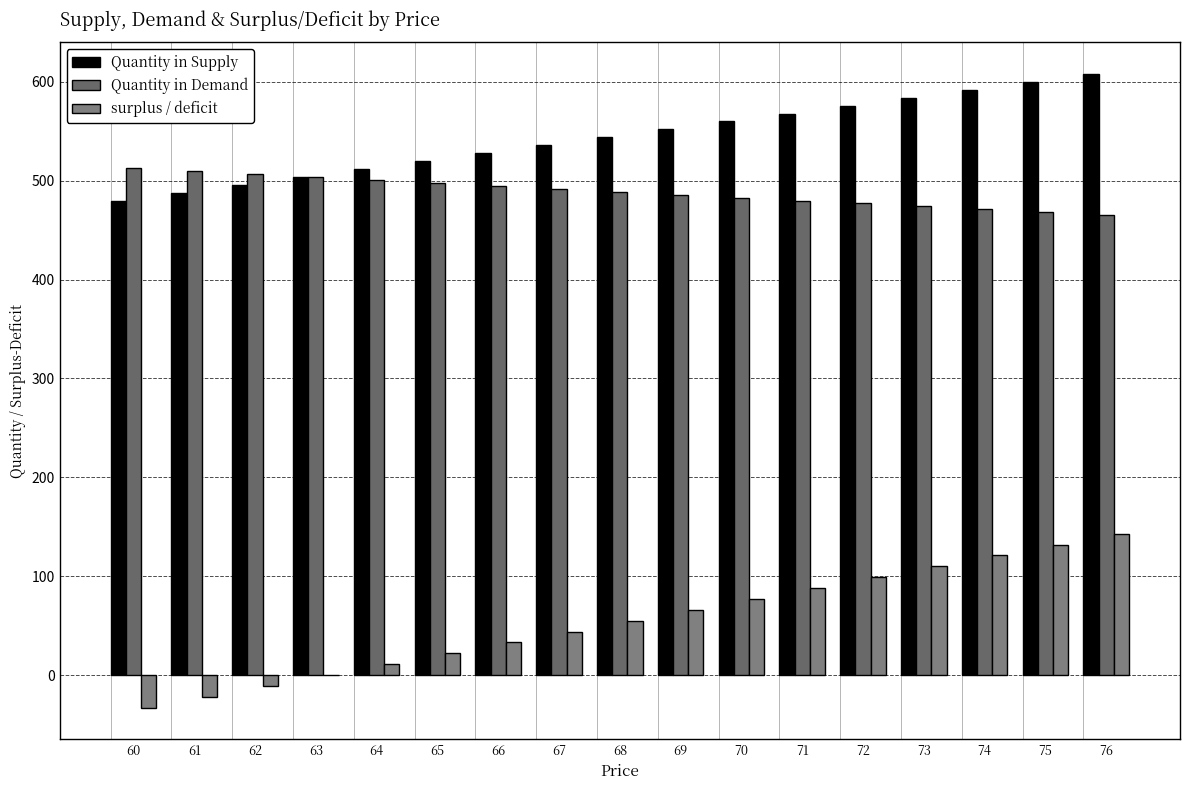

Count the number of data series in this chart.

3